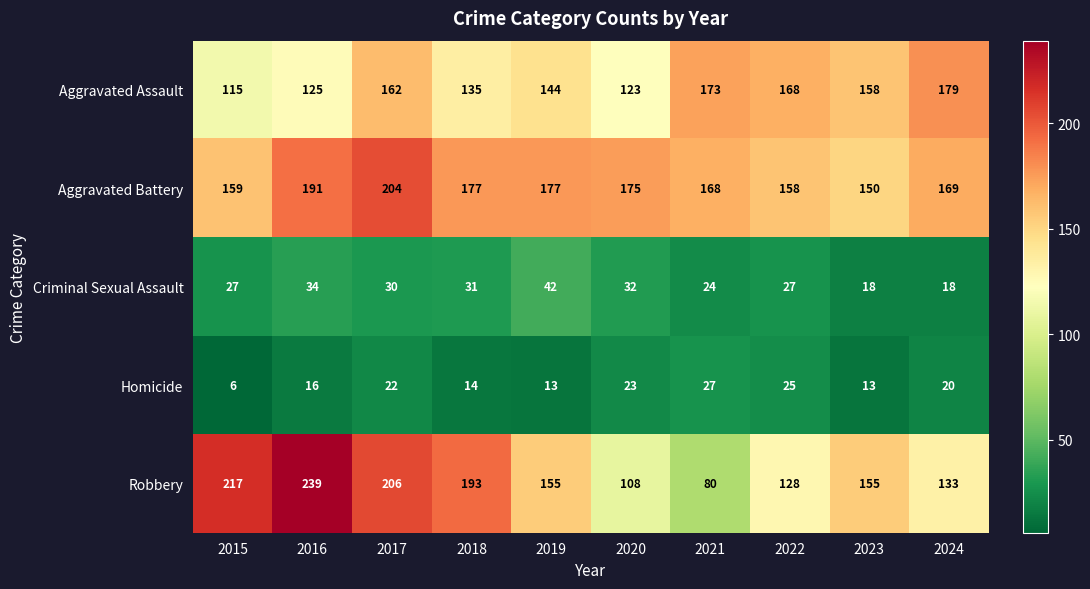

What is the difference between the maximum and second lowest values in the Criminal Sexual Assault series?

24